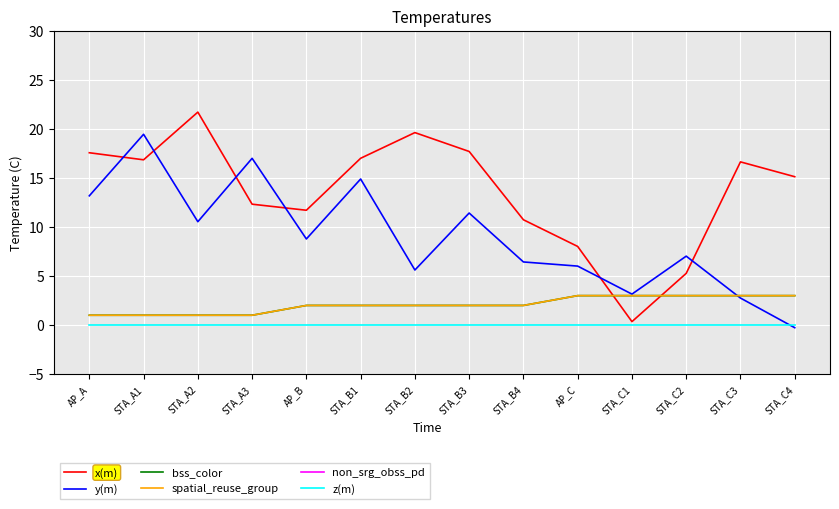

What is the label of the 14th point from the right?

AP_A